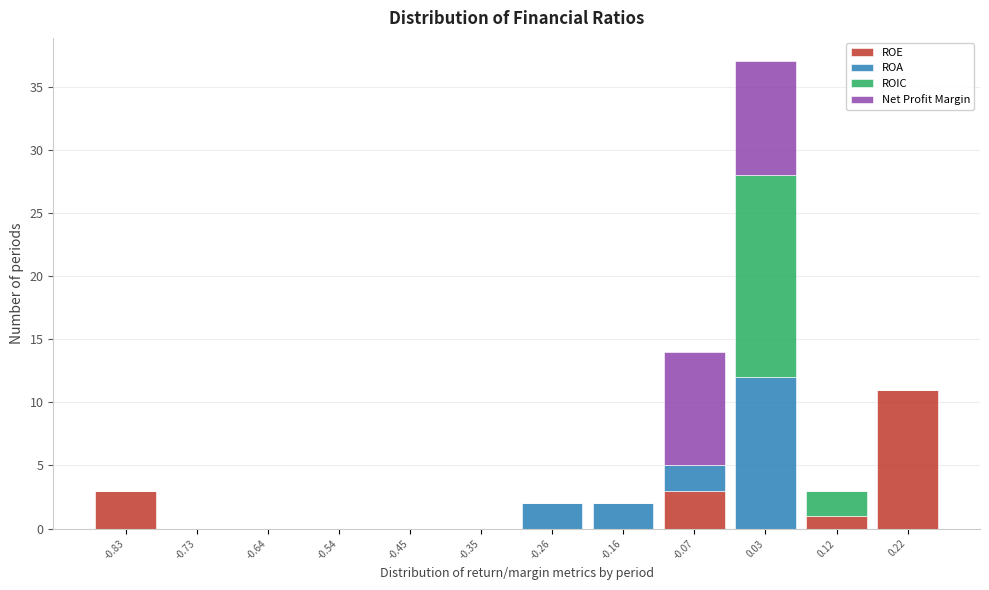

What is the maximum value for ROE?

11